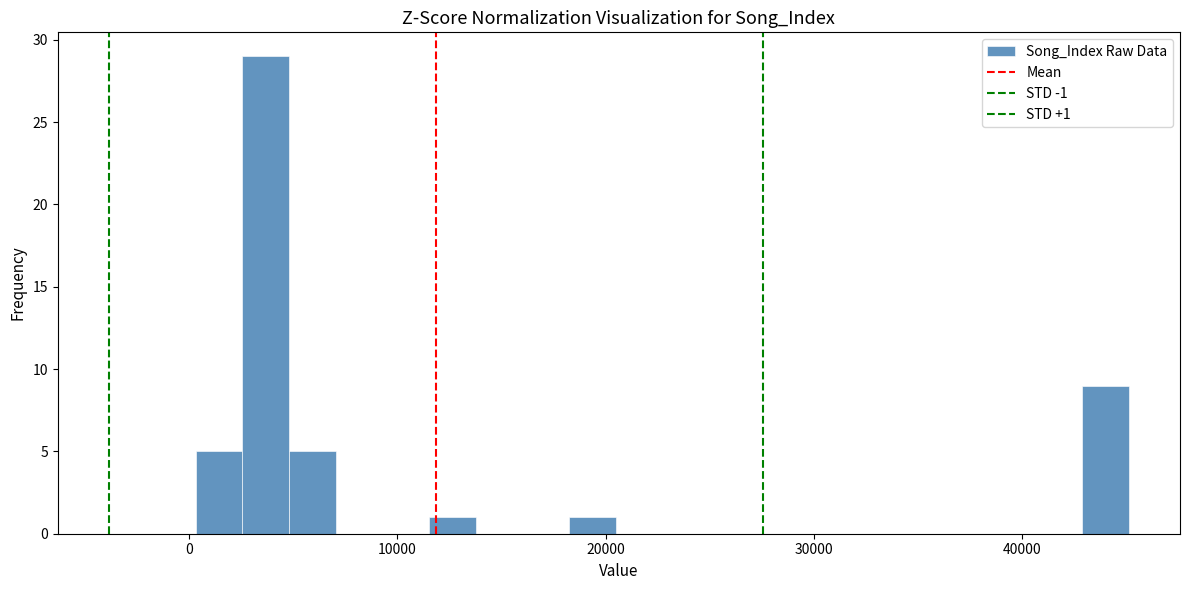

Around what value on the x-axis is the tallest bar? Give the approximate position of its centre, as read against the axis.

4000